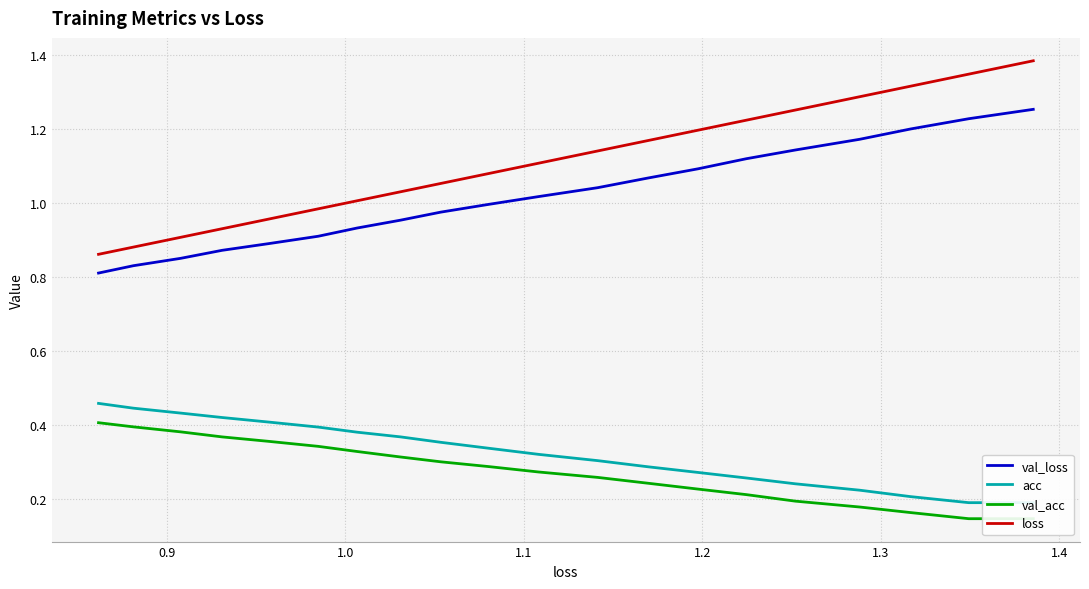

Reading left to right, list all the values displayed in this chart.

val_loss: 1.3	1.2	1.2	1.2	1.1	1.1	1.1	1.1	1.0	1.0	1.0	1.0	1.0	0.9	0.9	0.9	0.9	0.9	0.8	0.8
acc: 0.2	0.2	0.2	0.2	0.2	0.3	0.3	0.3	0.3	0.3	0.3	0.4	0.4	0.4	0.4	0.4	0.4	0.4	0.4	0.5
val_acc: 0.1	0.1	0.2	0.2	0.2	0.2	0.2	0.2	0.3	0.3	0.3	0.3	0.3	0.3	0.3	0.4	0.4	0.4	0.4	0.4
loss: 1.4	1.3	1.3	1.3	1.3	1.2	1.2	1.2	1.1	1.1	1.1	1.1	1.0	1.0	1.0	1.0	0.9	0.9	0.9	0.9